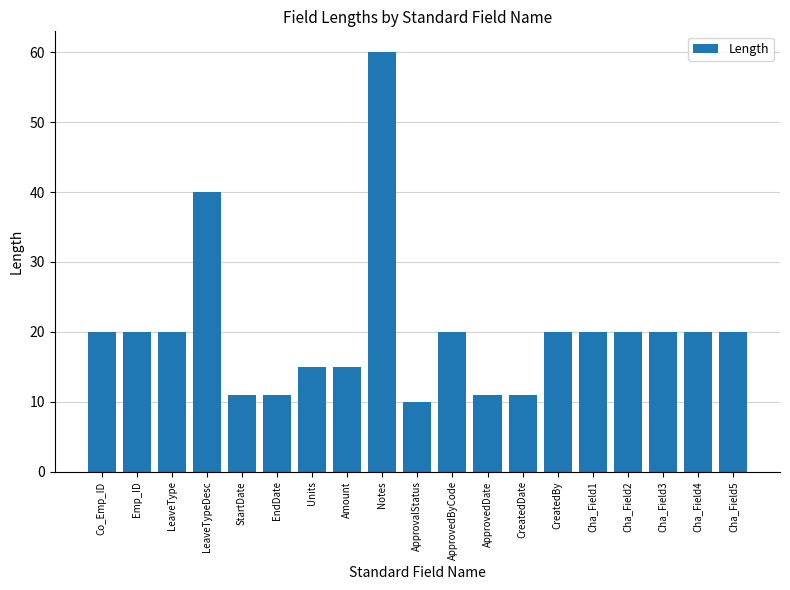

What is the difference between the second highest and second lowest values?

29